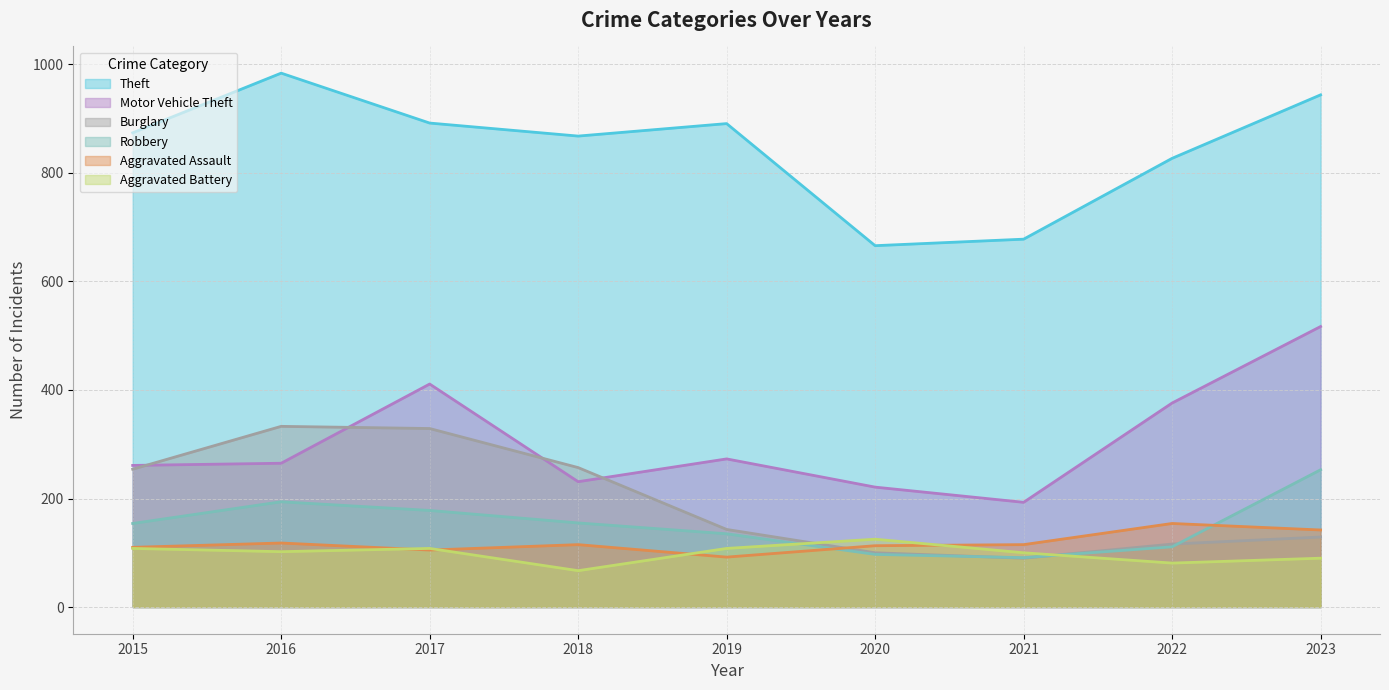

True or false: Motor Vehicle Theft has more than 1 interior local peaks.

True